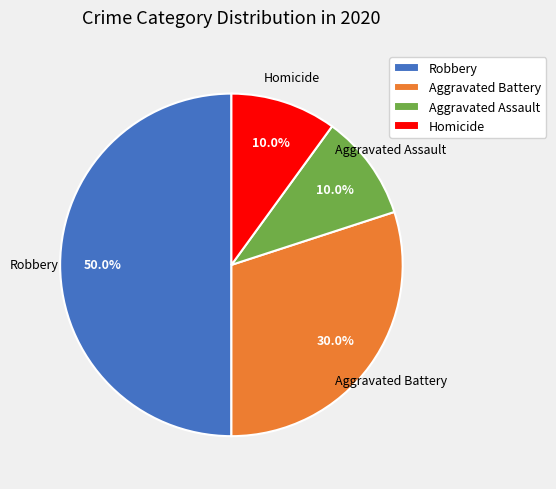

What percentage is the Aggravated Assault slice, to the nearest percent?

10%